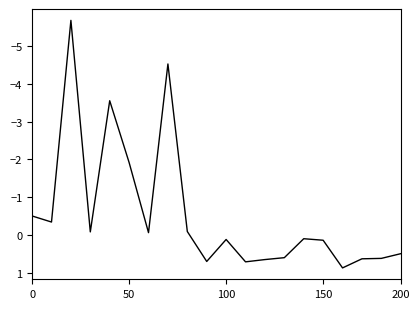

What is the maximum value shown in the chart?

0.9